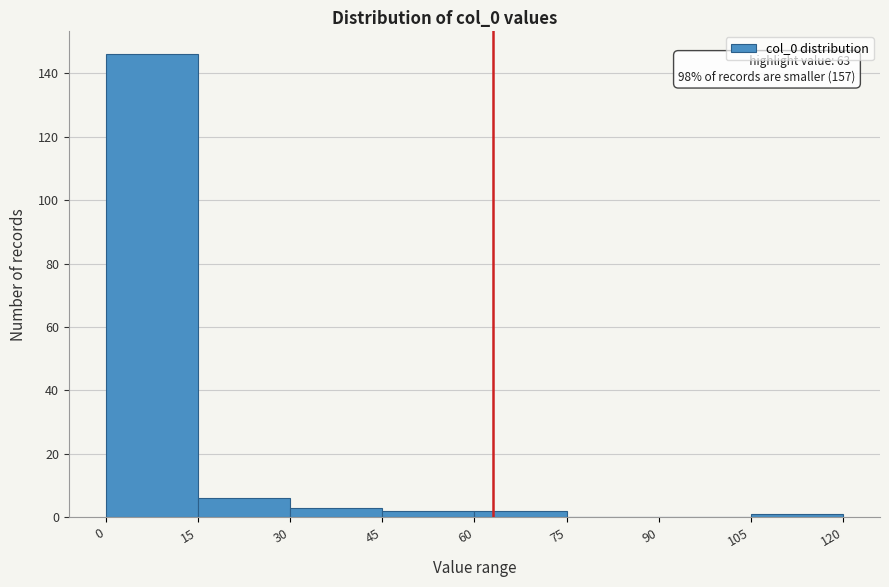

Over which range of the x-axis is the bar tallest?

0 to 15